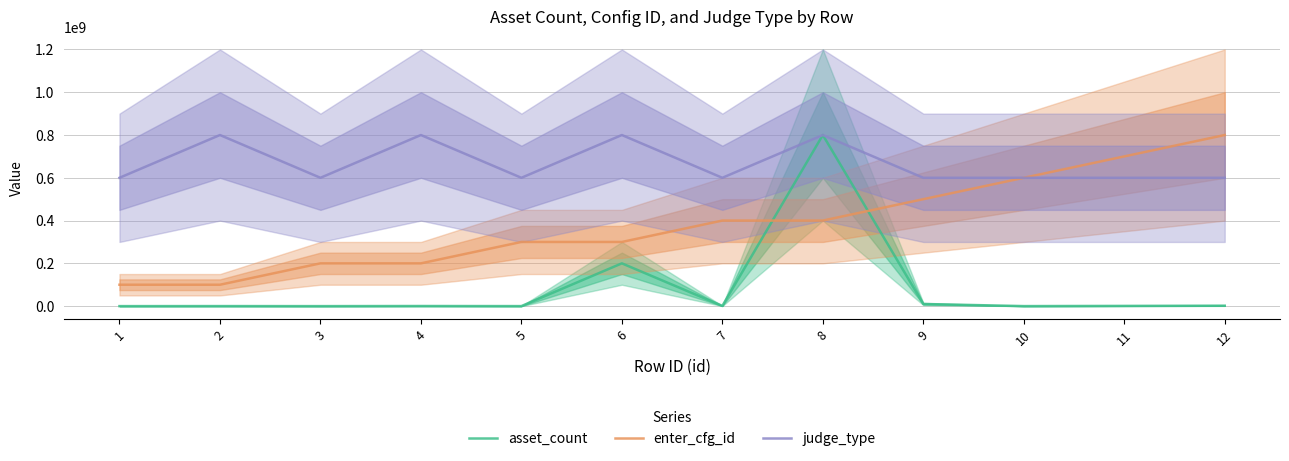

Reading left to right, what are all the values shown in this chart?

asset_count: 0	200000	0	500000	100000	200000000	1000000	800000000	10000000	100000	1000000	2000000
enter_cfg_id: 100000000	100000000	200000000	200000000	300000000	300000000	400000000	400000000	500000000	600000000	700000000	800000000
judge_type: 600000000	800000000	600000000	800000000	600000000	800000000	600000000	800000000	600000000	600000000	600000000	600000000